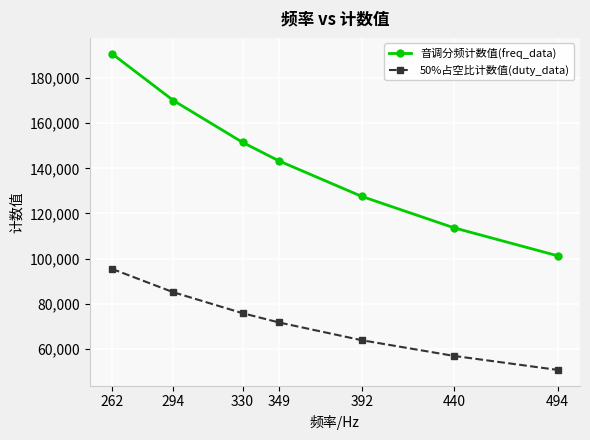

True or false: 音调分频计数值(freq_data) has more than 1 interior local peaks.

False